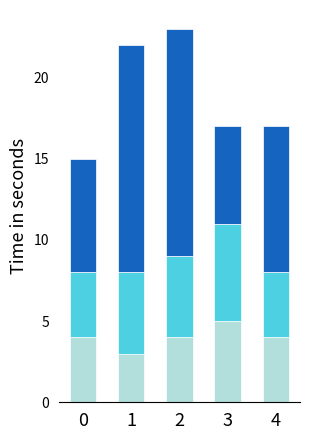

Count the number of categories in the chart.

5